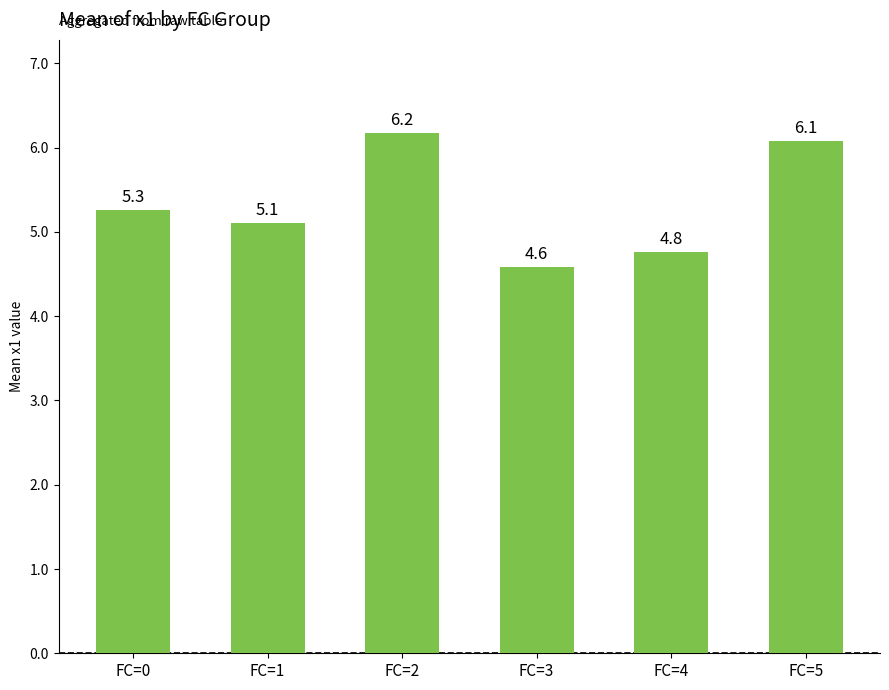

What is the sum of all values?

32.0